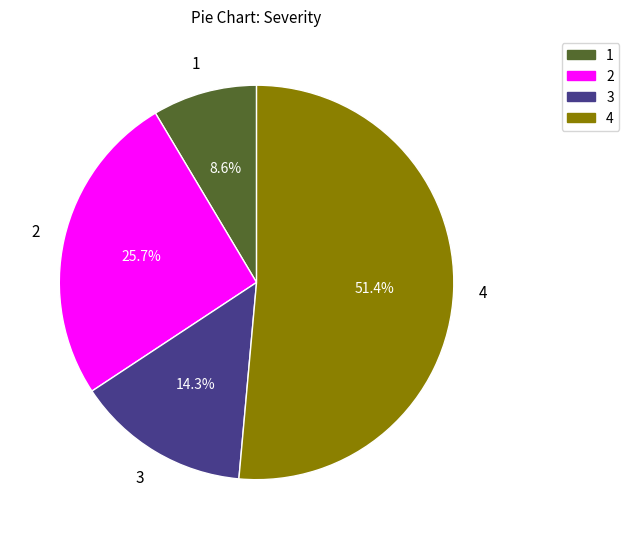

Is there any slice that represents more than half of the pie?

Yes